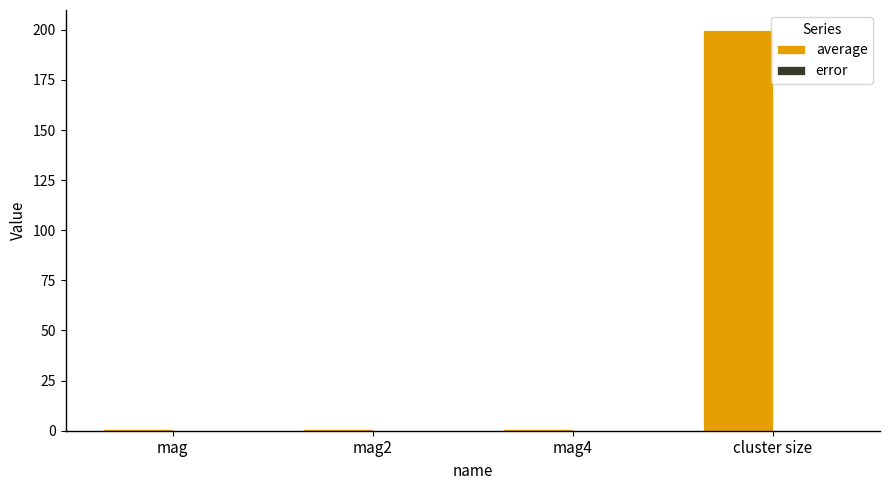

Between mag2 and cluster size, which series saw the biggest shift?

average